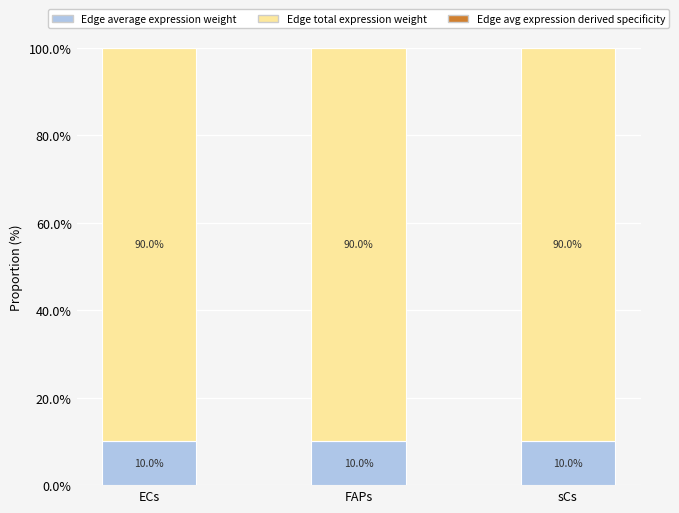

What is the total value across all series at FAPs?

100.0